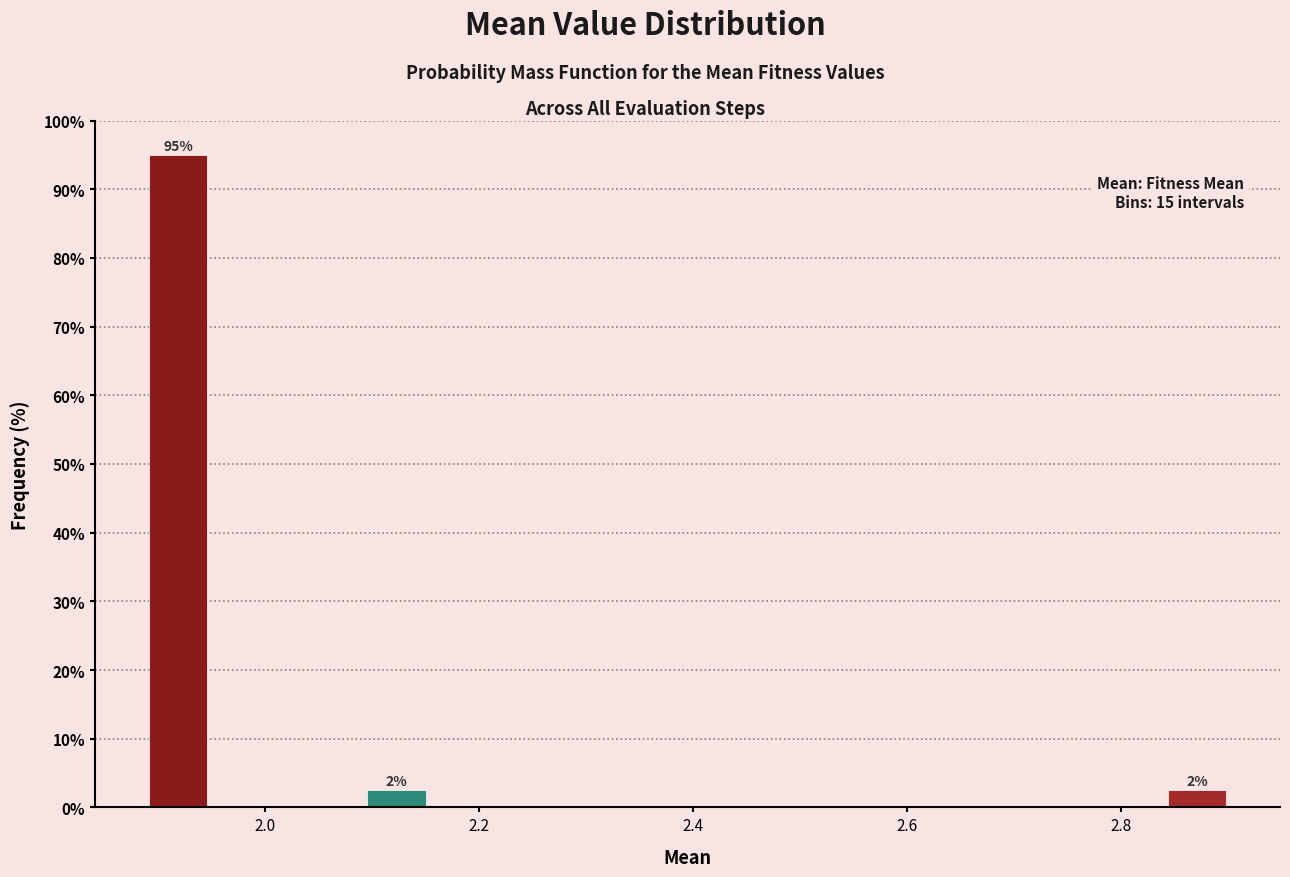

Around what value on the x-axis is the tallest bar? Give the approximate position of its centre, as read against the axis.

1.92